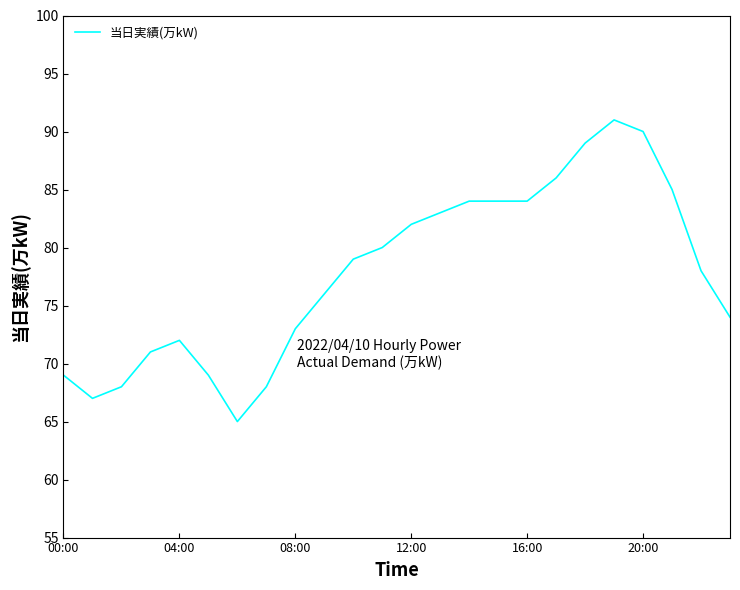

What is the maximum value shown in the chart?

91